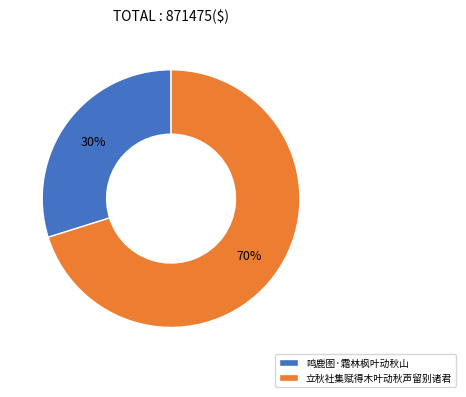

Rank the categories by value from highest to lowest.

立秋社集赋得木叶动秋声留别诸君, 鸣鹿图·霜林枫叶动秋山